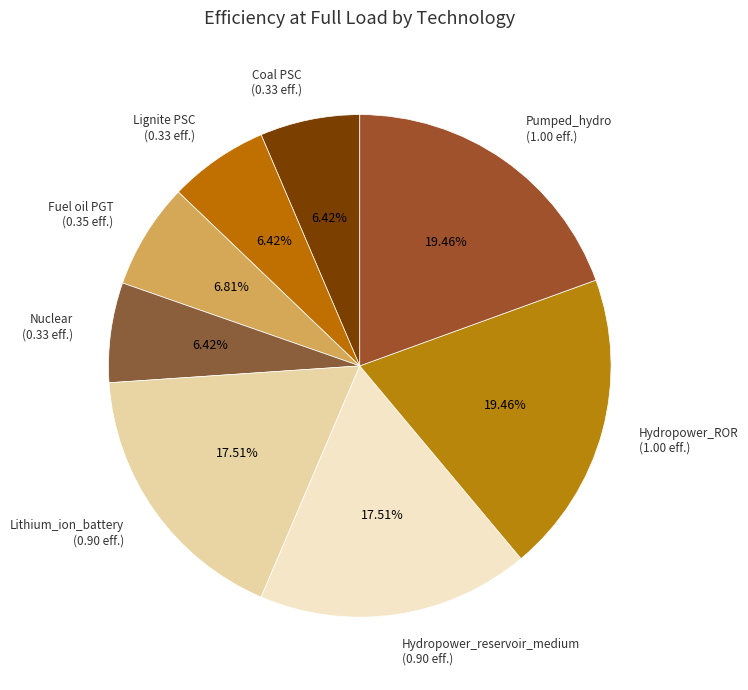

Is it true that Coal PSC is 1% of the pie?

False